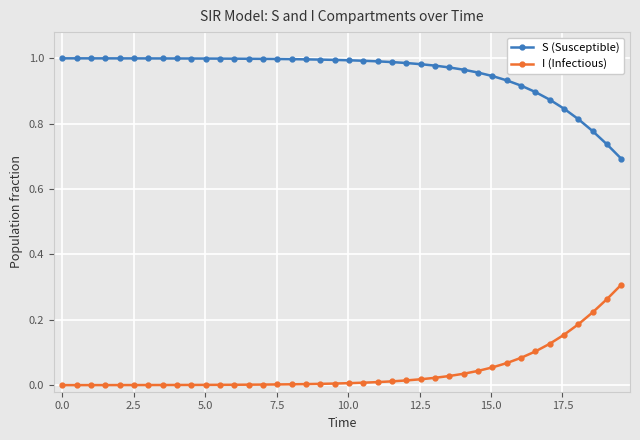

Which series has the largest total across all categories?

S (Susceptible)